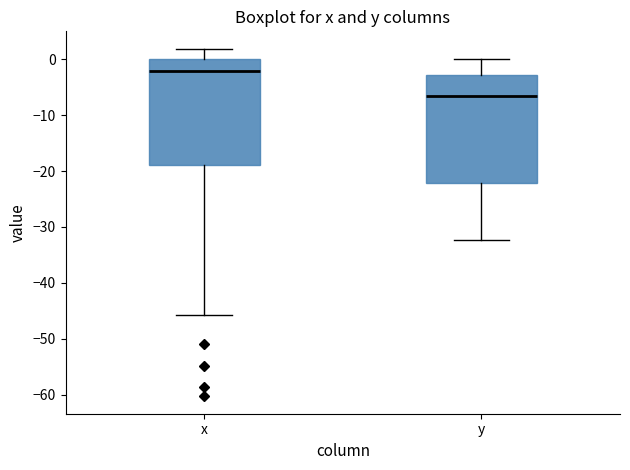

Reading left to right, read every box against the y-axis: the position of its median line, the range the box covers, and the ends of its whiskers. The values are not printed on the chart, so give them approximately, as read against the axis.

x: median -2, box -19 to 0, whiskers -46 to 2
y: median -7, box -22 to -3, whiskers -32 to 0